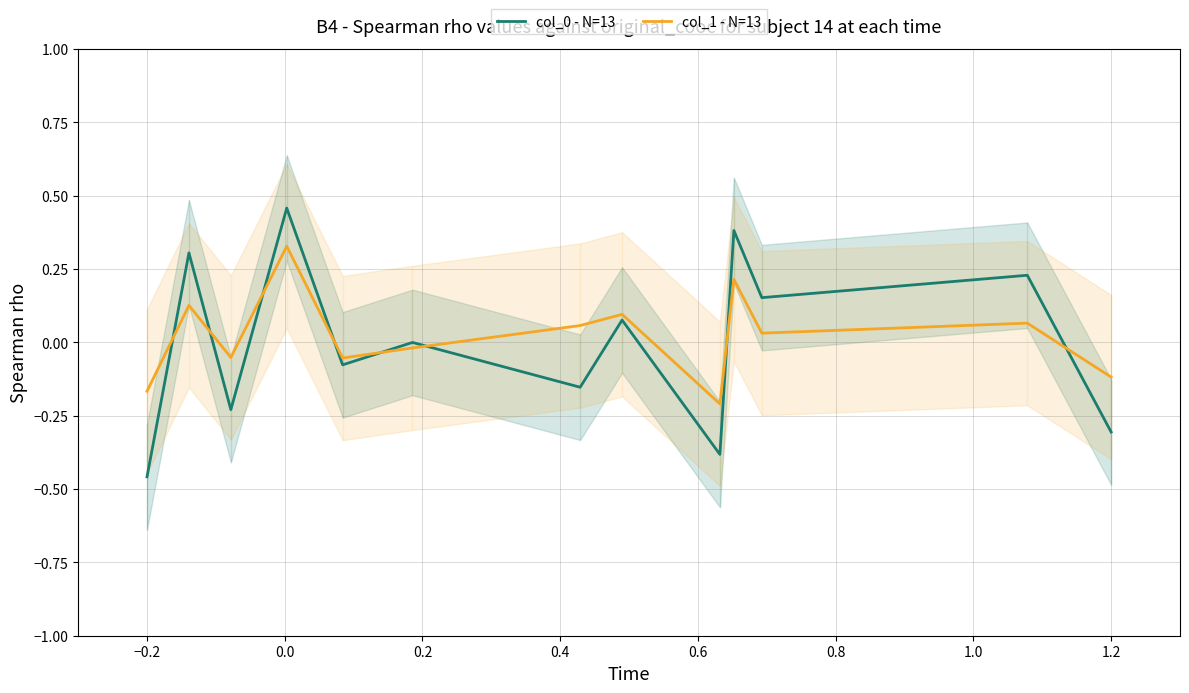

Is the value of col_1 - N=13 at 1.2 greater than the value of col_0 - N=13 at 1.2?

Yes